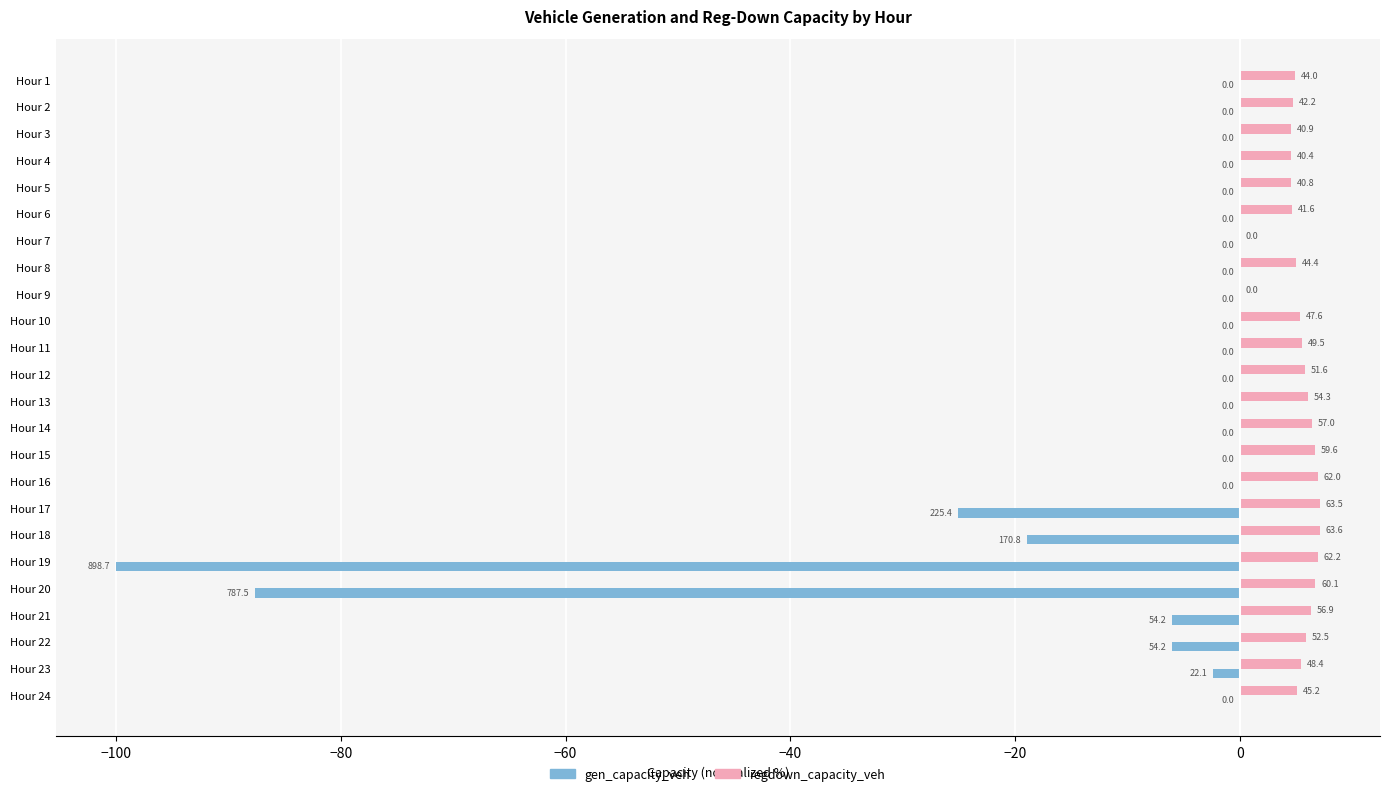

Which series has the largest total across all categories?

regdown_capacity_veh